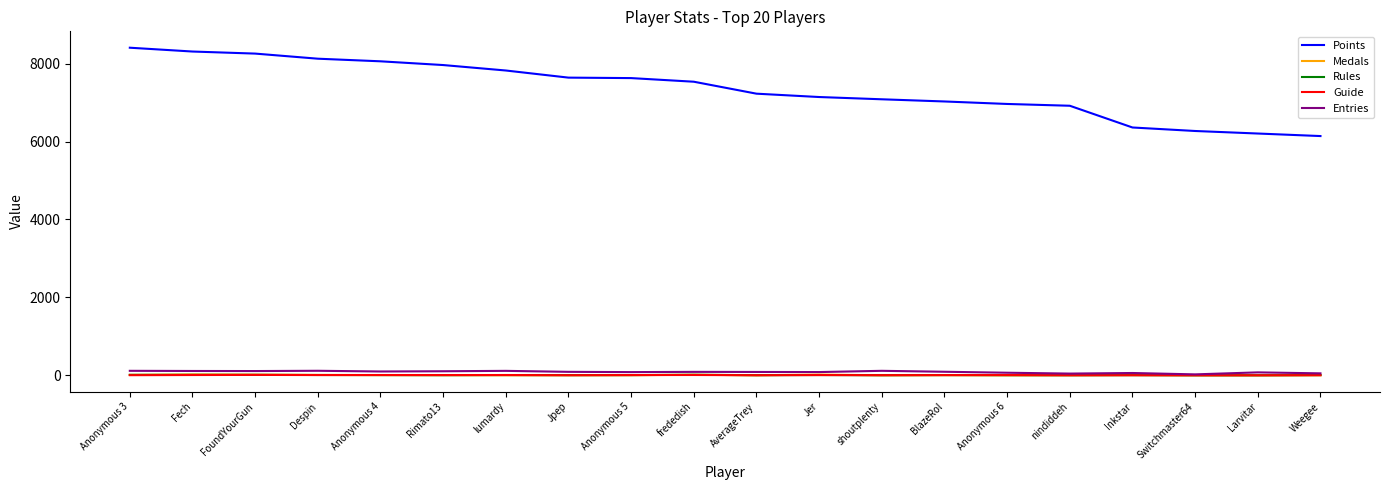

What is the greatest value displayed?

8410